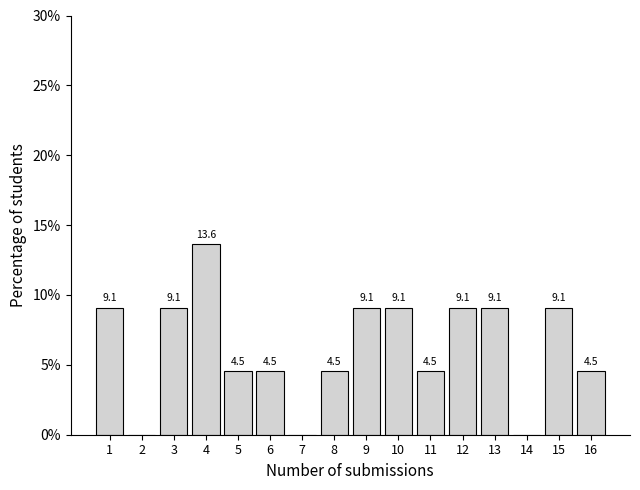

Reading left to right, extract all data points from this chart.

1=9.1	2=0.0	3=9.1	4=13.6	5=4.5	6=4.5	7=0.0	8=4.5	9=9.1	10=9.1	11=4.5	12=9.1	13=9.1	14=0.0	15=9.1	16=4.5